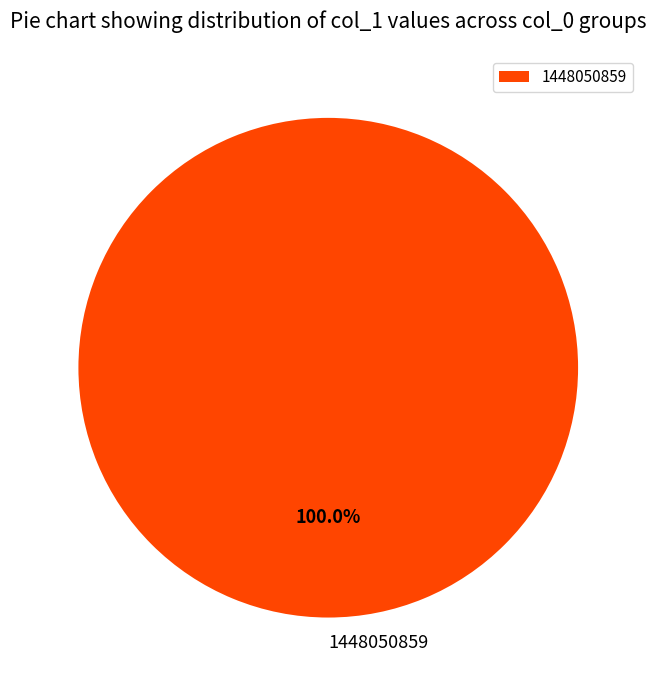

Rank the categories by value from highest to lowest.

1448050859